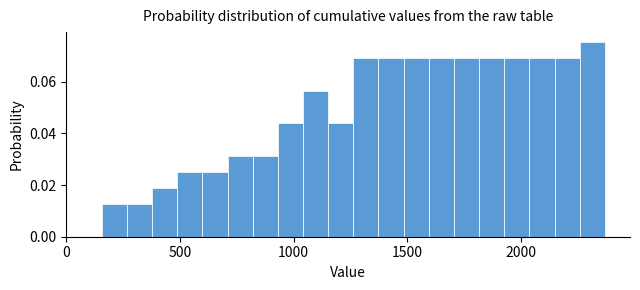

Read against the x-axis, roughly where is the centre of the tallest bar?

2300